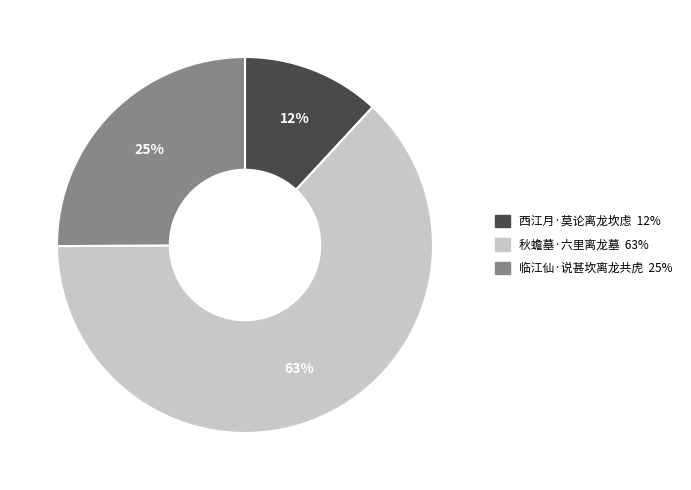

Combined, do 秋蟾墓·六里离龙墓 and 西江月·莫论离龙坎虑 account for over 50%?

Yes